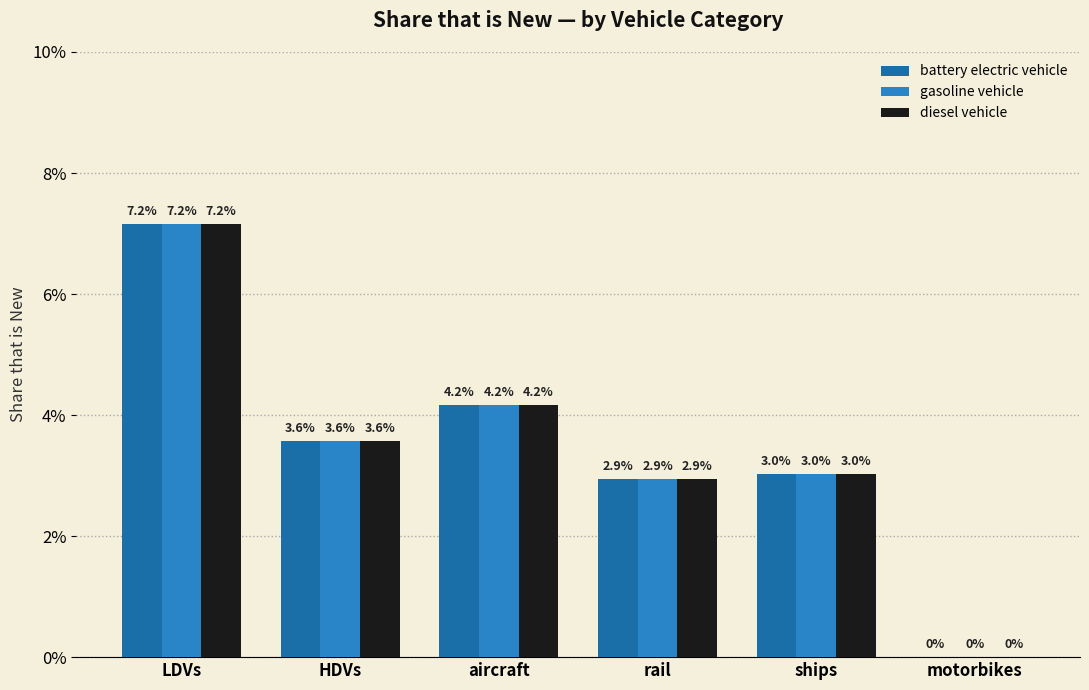

Reading left to right, transcribe all the data shown in this chart.

battery electric vehicle: 0.1	0.0	0.0	0.0	0.0	0.0
gasoline vehicle: 0.1	0.0	0.0	0.0	0.0	0.0
diesel vehicle: 0.1	0.0	0.0	0.0	0.0	0.0